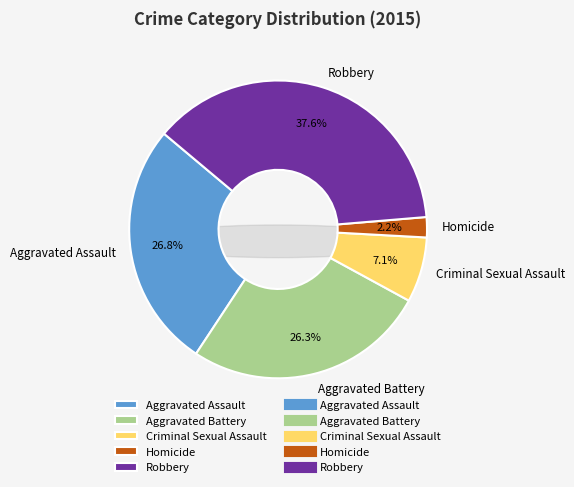

Does Criminal Sexual Assault represent more than half of the total?

No